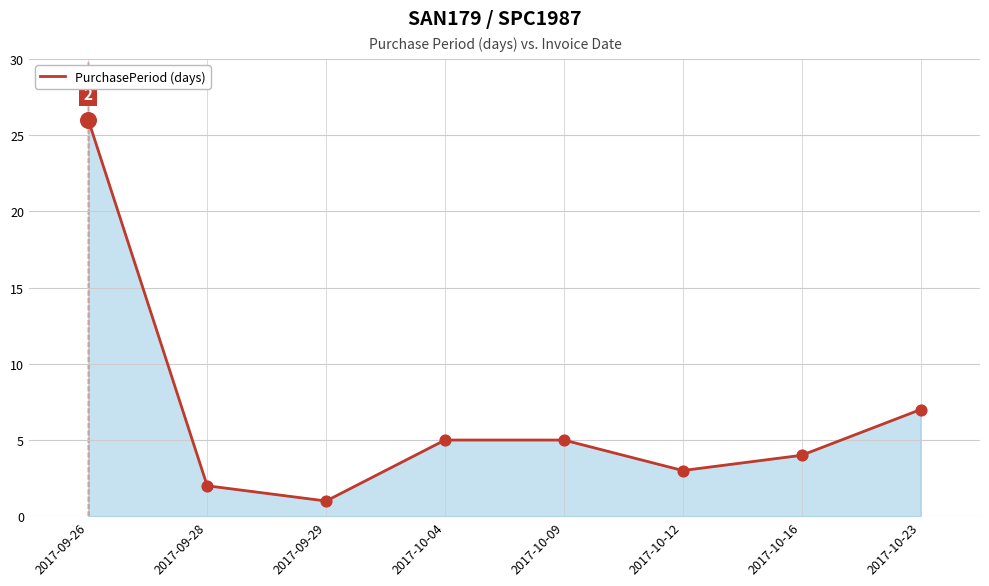

What is the change in value from 2017-10-12 to 2017-10-23?

+4